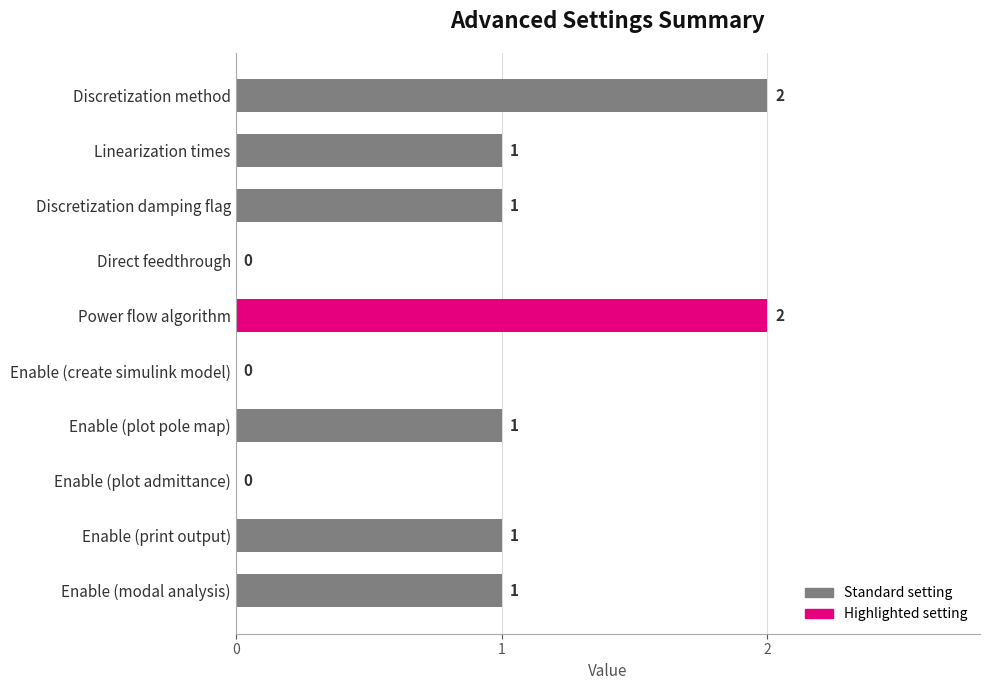

What is the sum of all values?

9